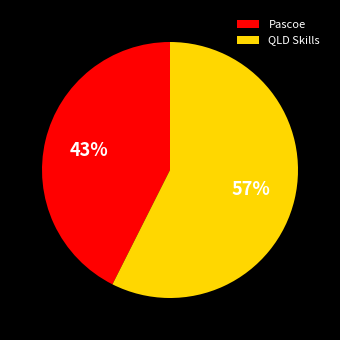

Between QLD Skills and Pascoe, which is larger?

QLD Skills